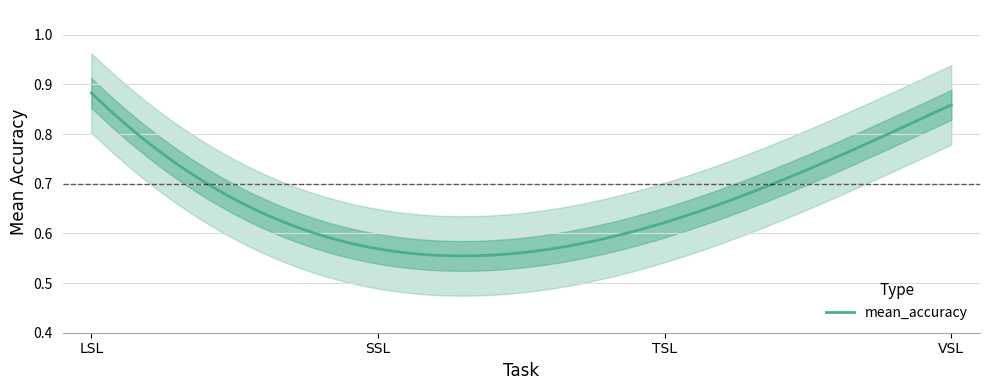

Which label corresponds to the largest value in the chart?

LSL